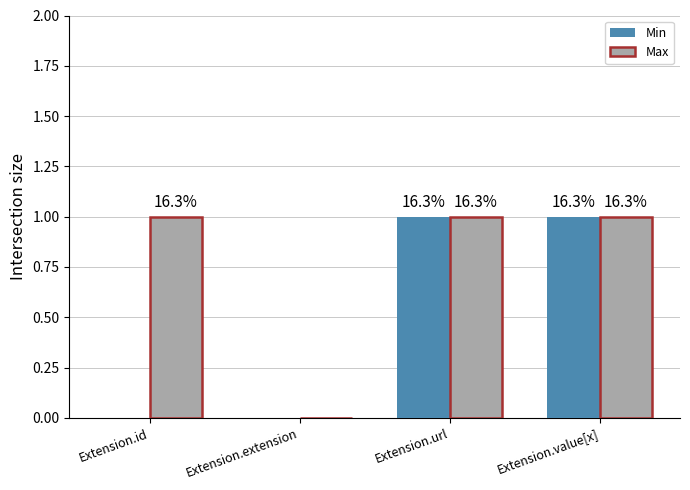

At which category is the sum across all series the highest?

Extension.url